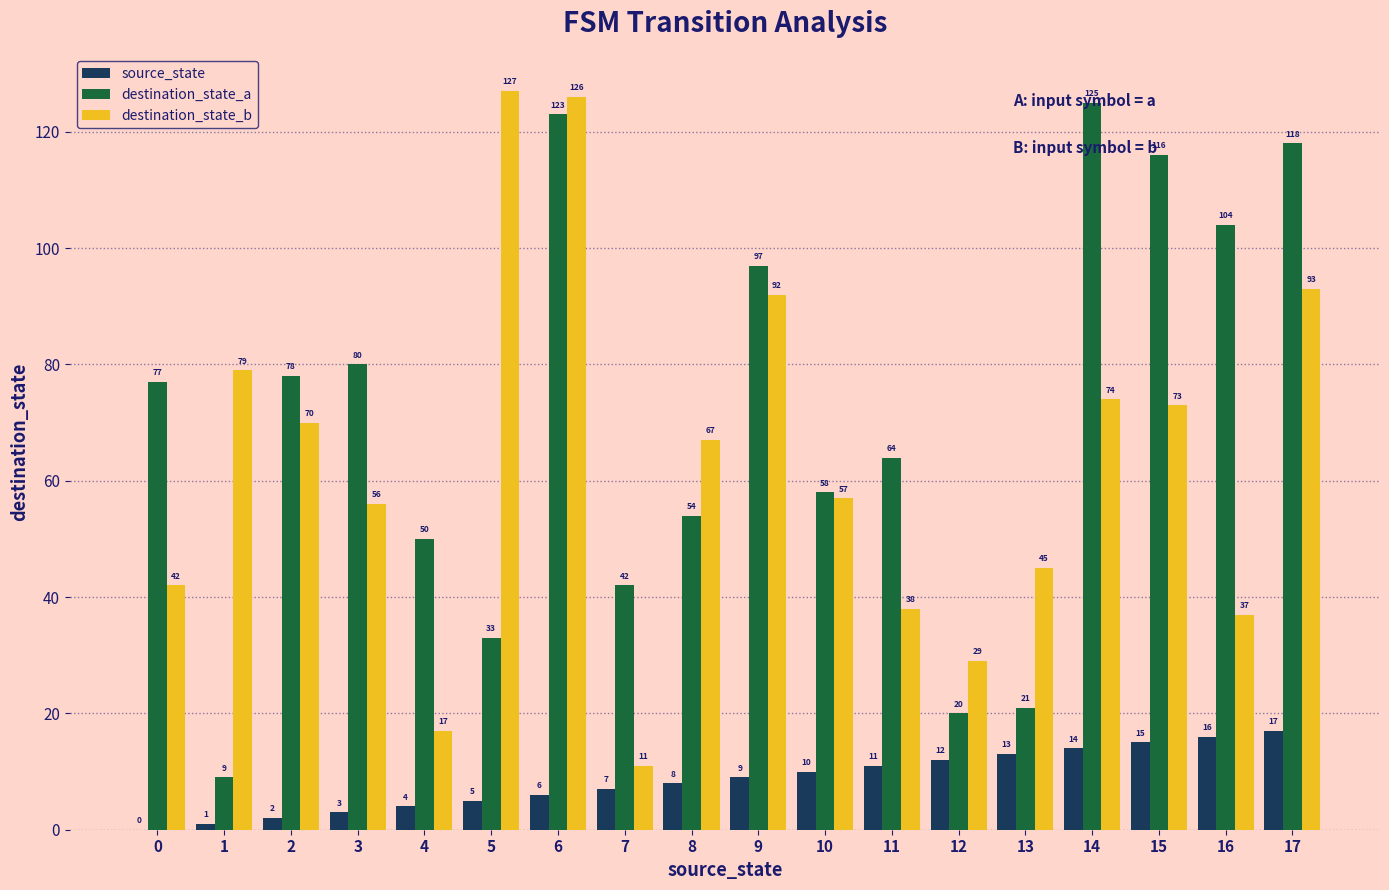

Which series changed the most between 11 and 12?

destination_state_a